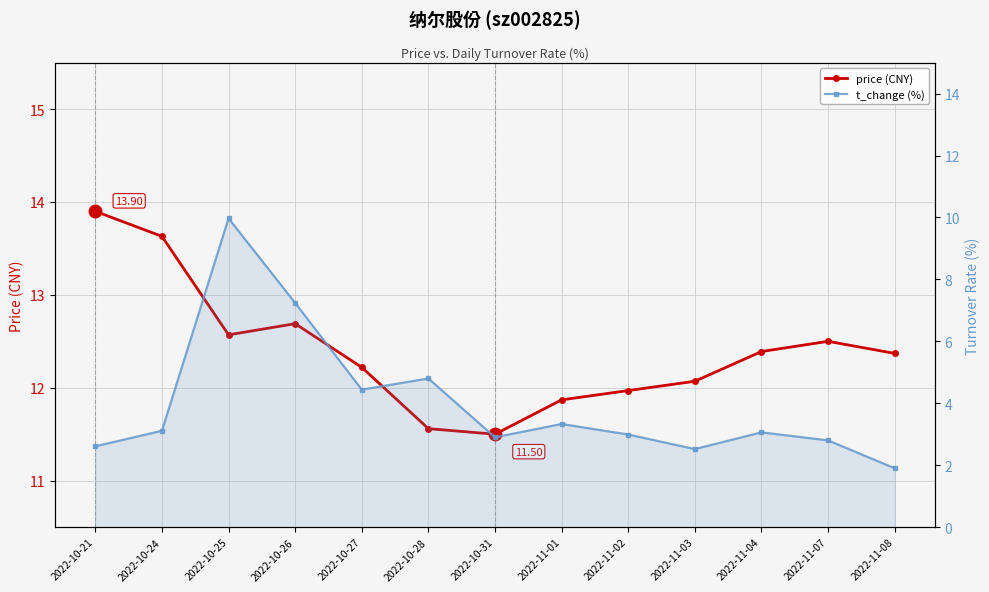

Which series has the widest spread of values?

t_change (%)